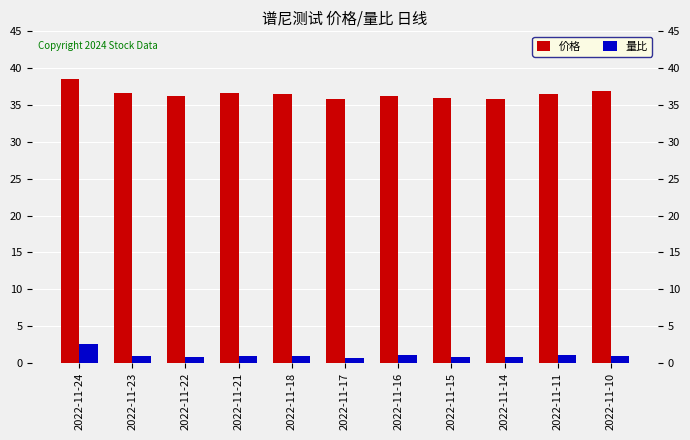

Reading left to right, what are all the values shown in this chart?

价格: 2022-11-24=38.5	2022-11-23=36.7	2022-11-22=36.2	2022-11-21=36.7	2022-11-18=36.5	2022-11-17=35.8	2022-11-16=36.2	2022-11-15=36.0	2022-11-14=35.9	2022-11-11=36.5	2022-11-10=36.9
量比: 2022-11-24=2.5	2022-11-23=0.9	2022-11-22=0.9	2022-11-21=0.9	2022-11-18=1.0	2022-11-17=0.6	2022-11-16=1.1	2022-11-15=0.8	2022-11-14=0.8	2022-11-11=1.1	2022-11-10=0.9